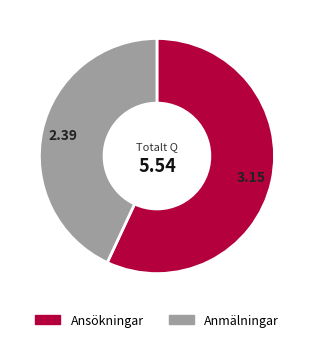

Do Anmälningar and Ansökningar together represent more than half of the pie?

Yes